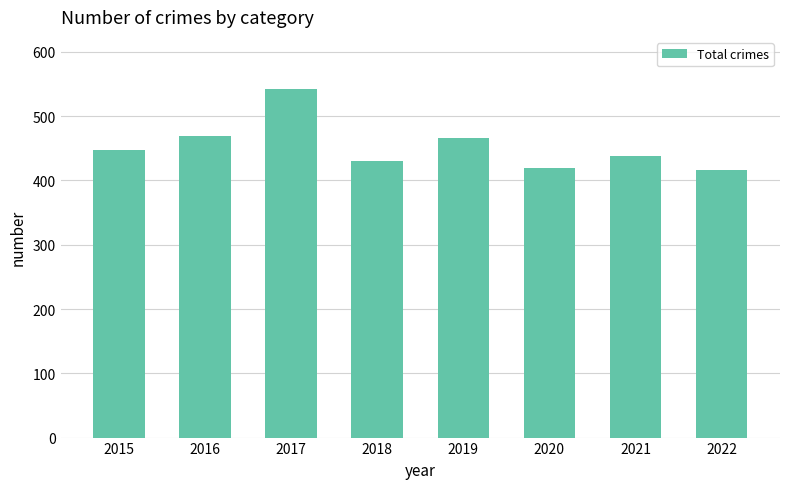

What is the average value?

454